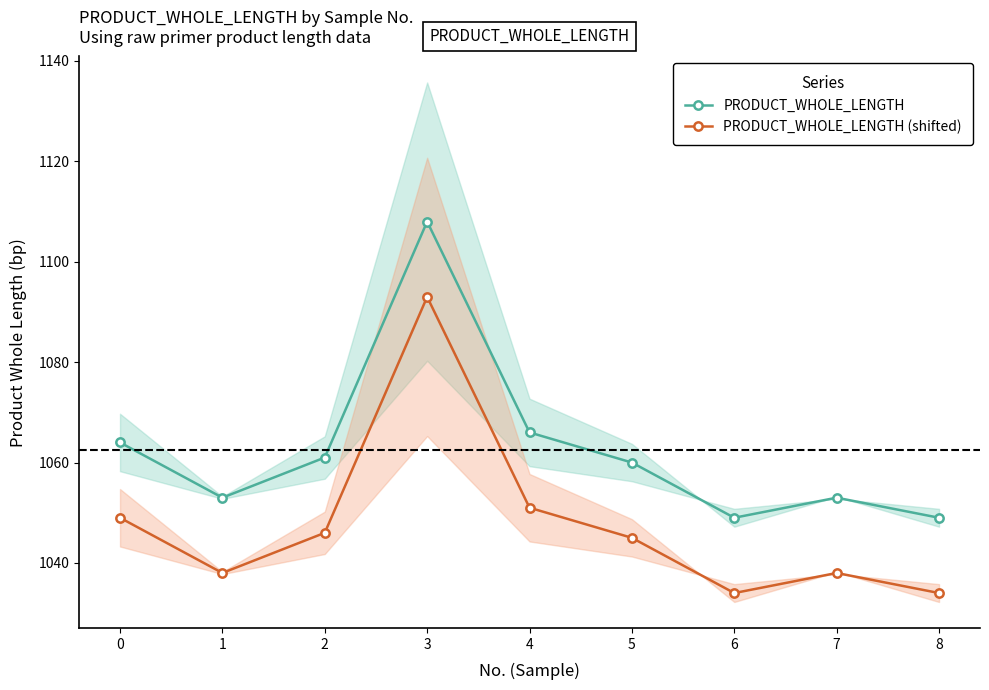

What is the sum of all PRODUCT_WHOLE_LENGTH values?

9563